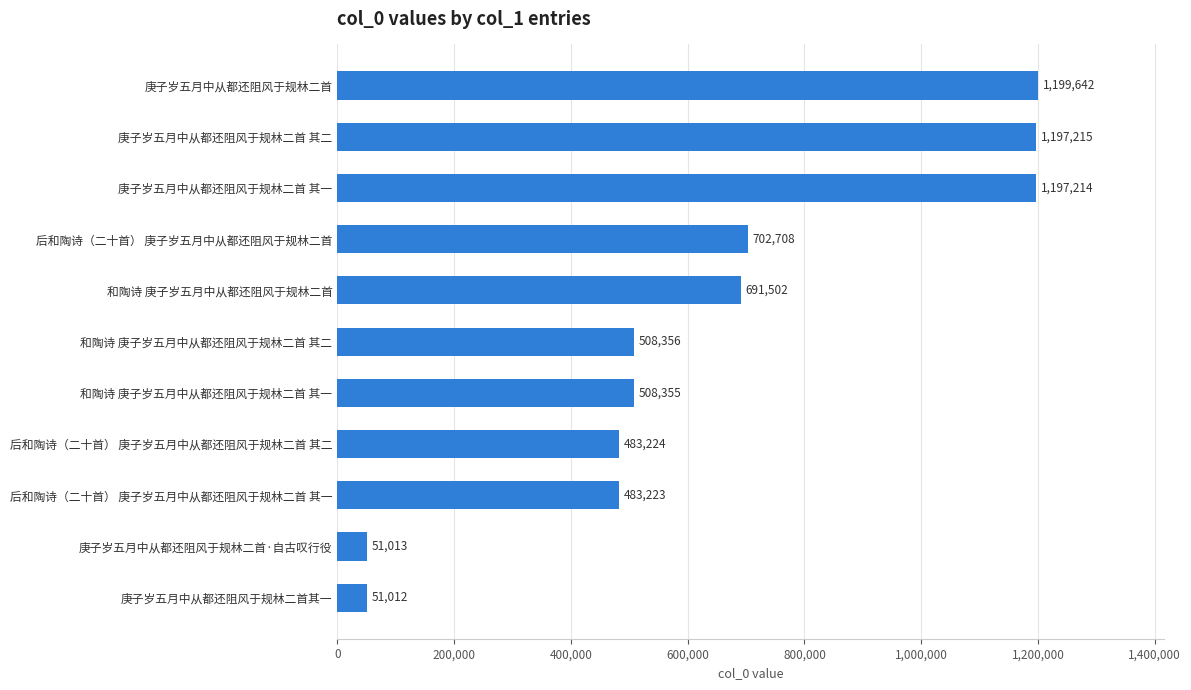

What is the change in value from 庚子岁五月中从都还阻风于规林二首其一 to 后和陶诗（二十首） 庚子岁五月中从都还阻风于规林二首 其二?

+432212